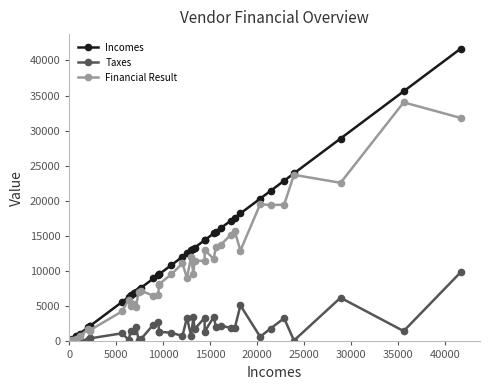

Which series has the largest range (max minus min)?

Incomes